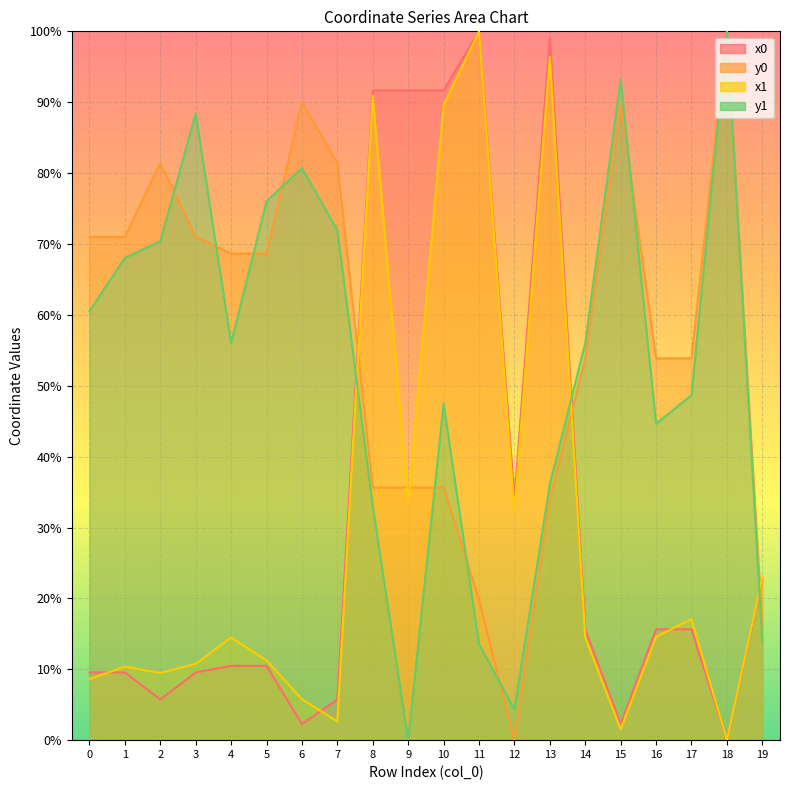

What is the sum of the x0 values at 0 and 3?

19.1